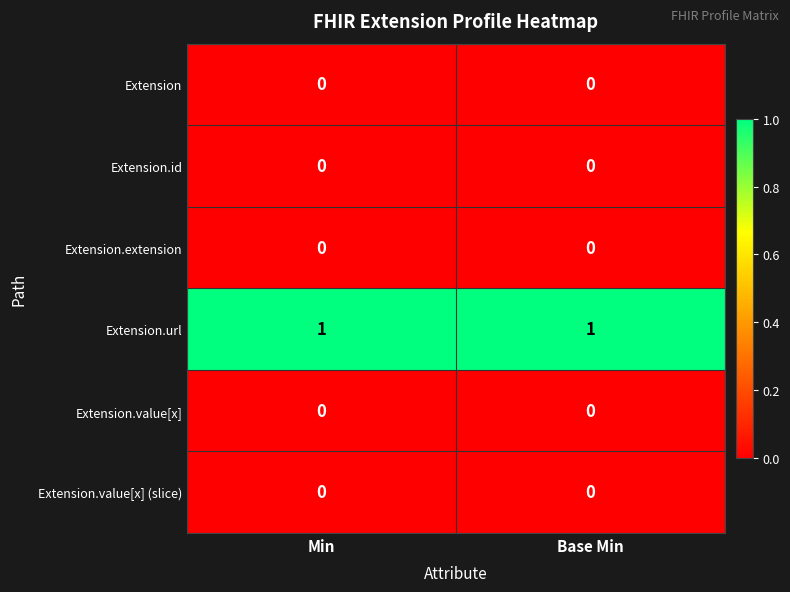

The value of Extension.url at Min is 1. True or false?

True